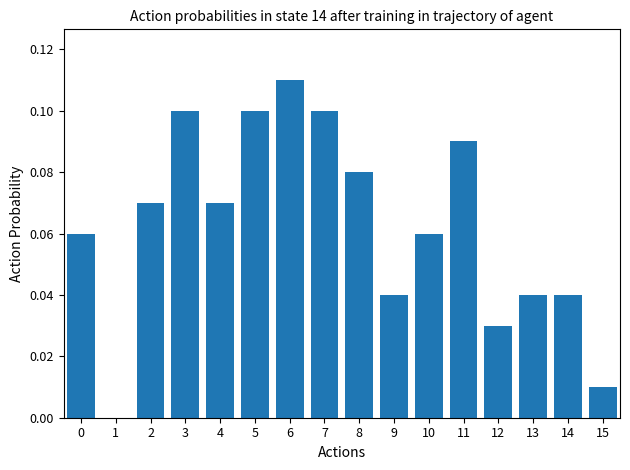

Which label corresponds to the largest value in the chart?

6